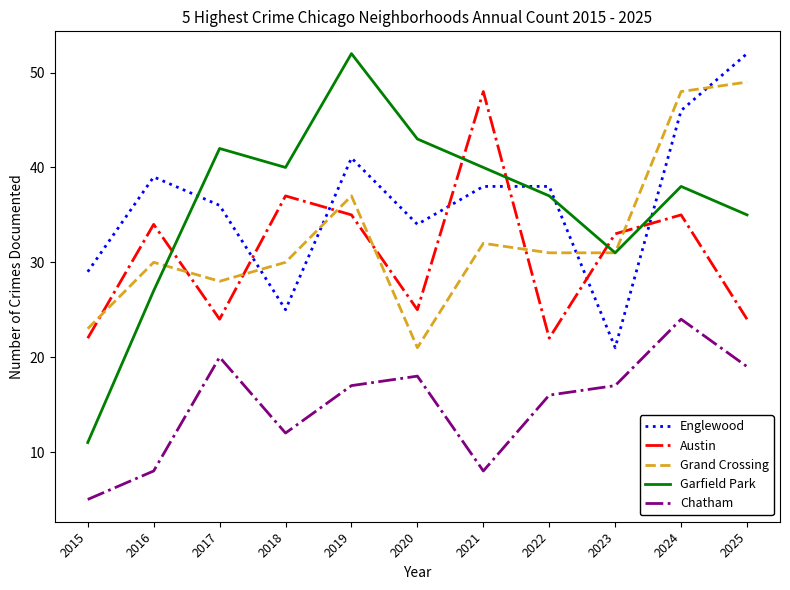

How many intersections are there between Grand Crossing and Englewood?

4